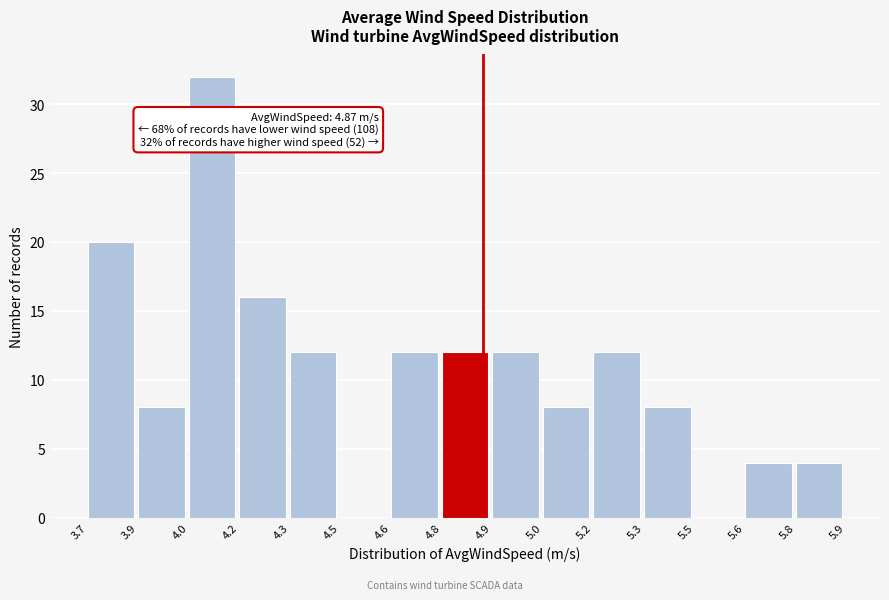

Reading left to right, list all the values displayed in this chart.

3.7=20	3.9=8	4.0=32	4.2=16	4.3=12	4.5=0	4.6=12	4.8=12	4.9=12	5.0=8	5.2=12	5.3=8	5.5=0	5.6=4	5.8=4